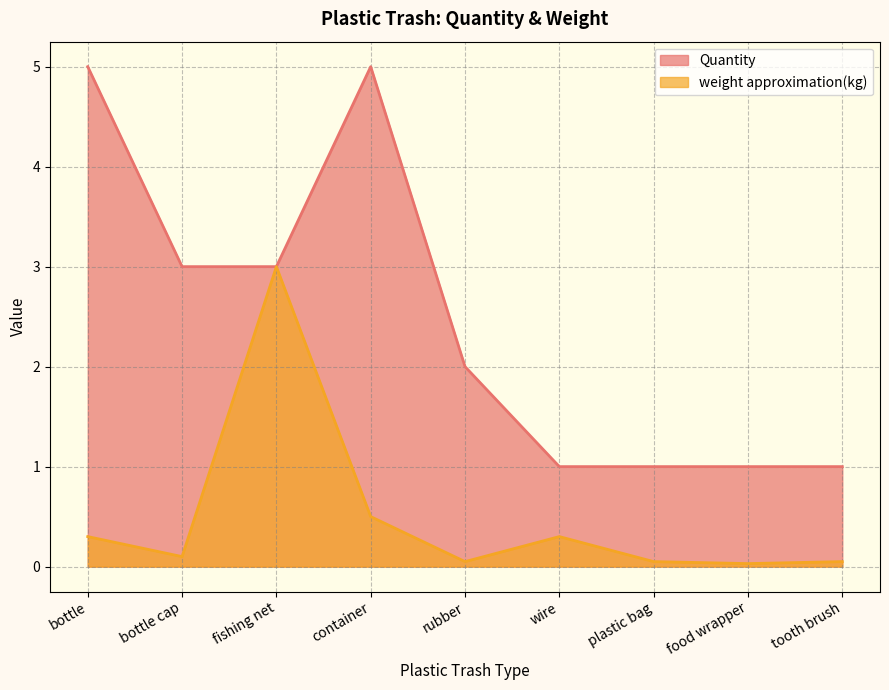

What are all the series names shown in the legend?

Quantity, weight approximation(kg)